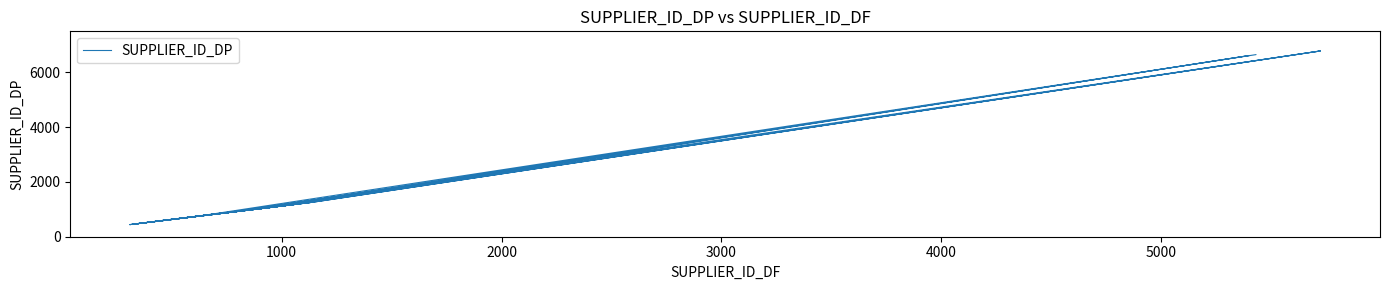

Reading left to right, what are all the values shown in this chart?

443	1138	1140	521	456	527	618	696	442	1264	6783	1173	6618	1084	968	583	1177	902	703	934	492	1085	461	608	1054	1064	1251	465	942	668	1072	779	6650	997	582	557	1267	6784	935	599